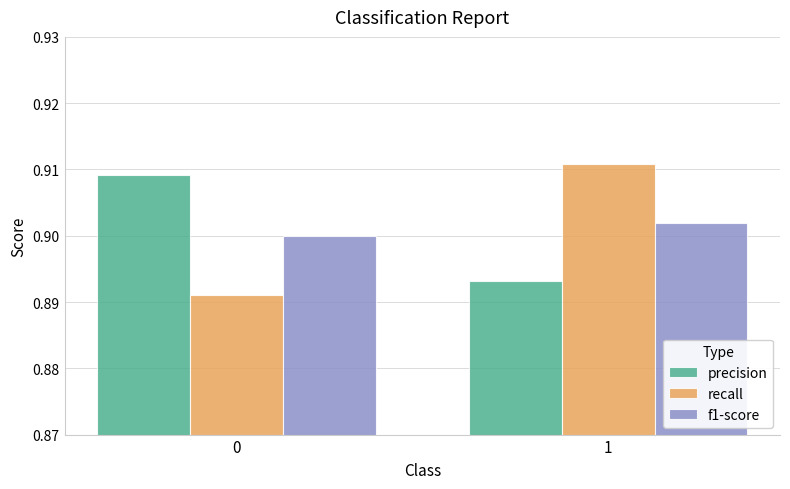

Which series has the widest spread of values?

recall